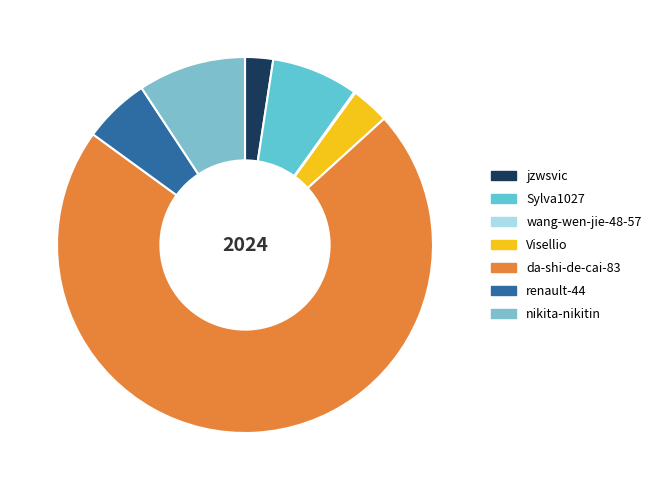

Rank the categories by value from highest to lowest.

da-shi-de-cai-83, nikita-nikitin, Sylva1027, renault-44, Visellio, jzwsvic, wang-wen-jie-48-57